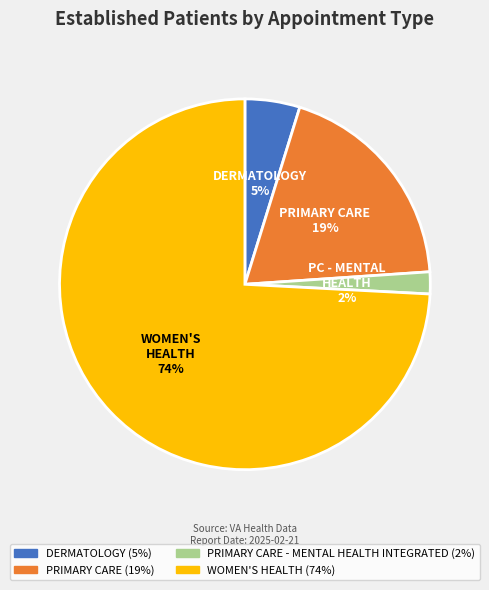

Is there any slice that represents more than half of the pie?

Yes